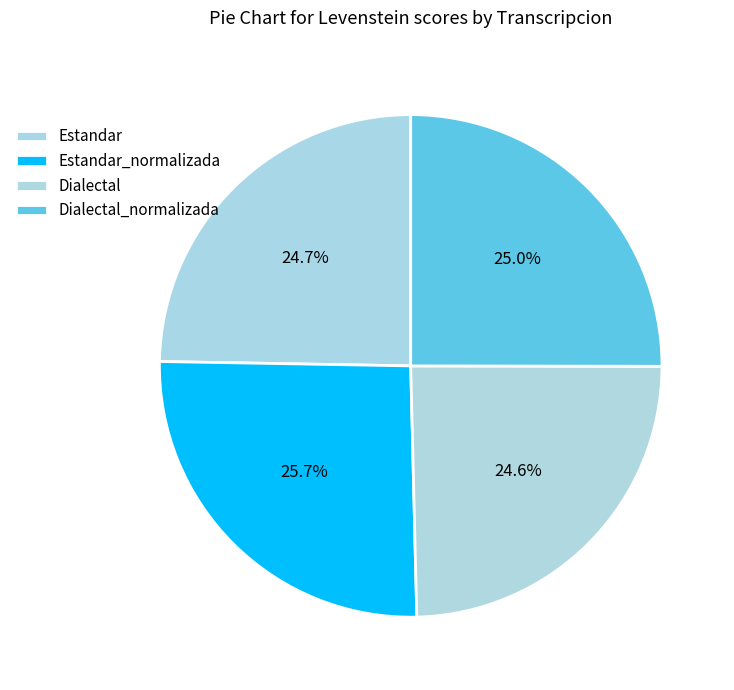

To the nearest percent, what percentage of the pie is Dialectal?

25%